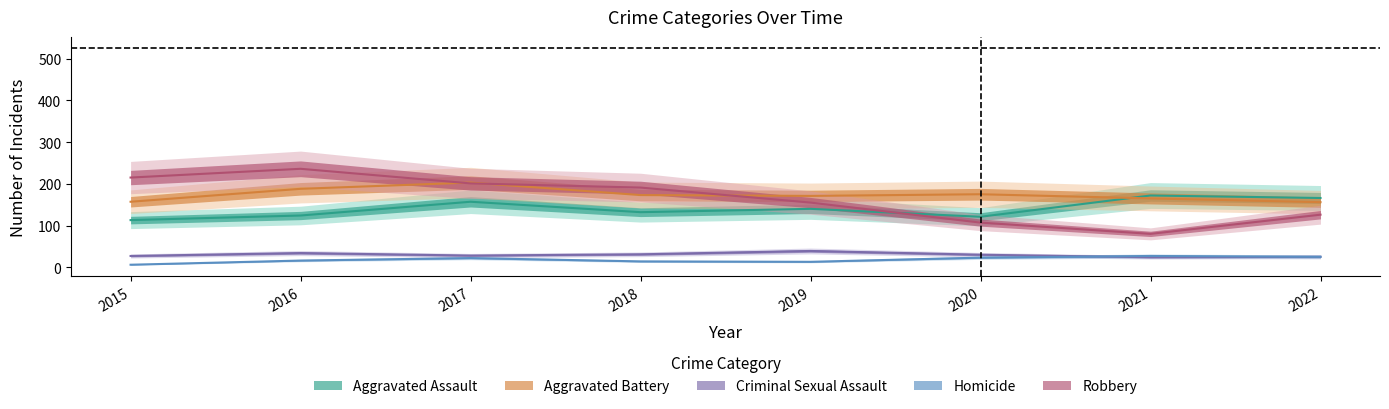

Rank the series at 2018 from lowest to highest value.

Homicide, Criminal Sexual Assault, Aggravated Assault, Aggravated Battery, Robbery